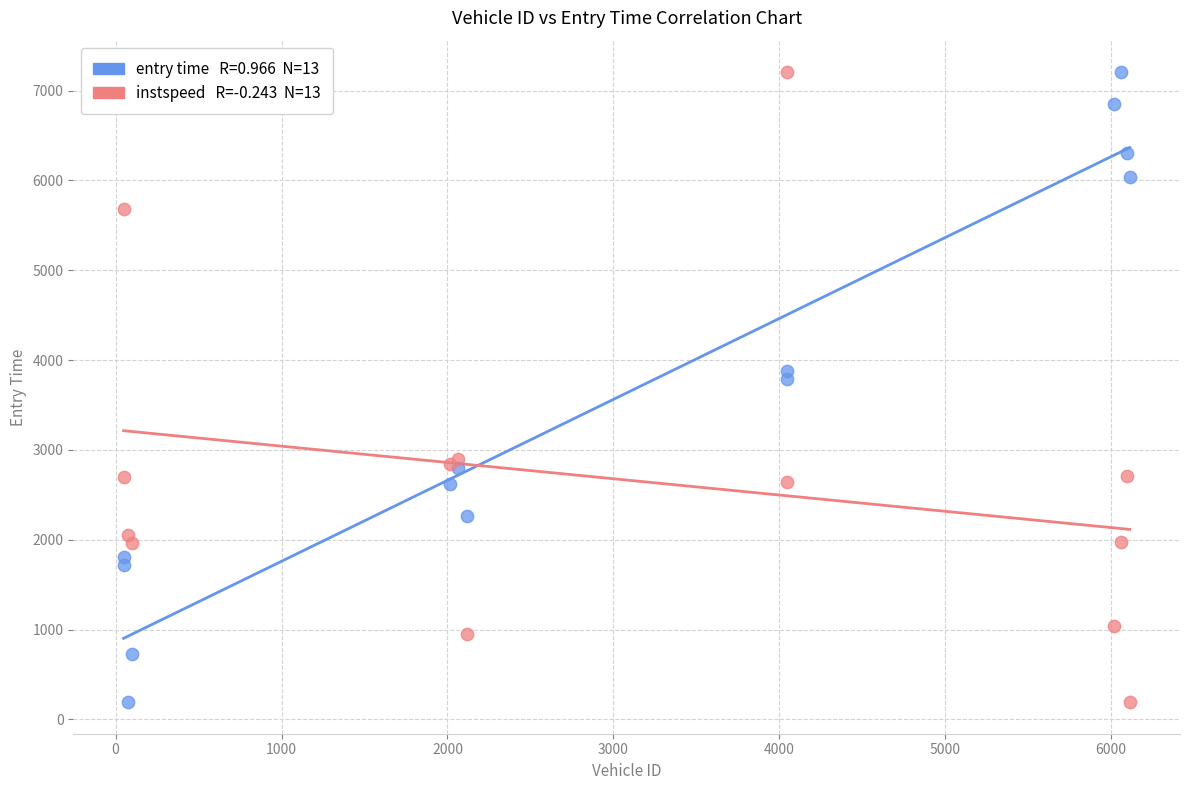

Across all series, what Y value is closest to 3698?

3785.6